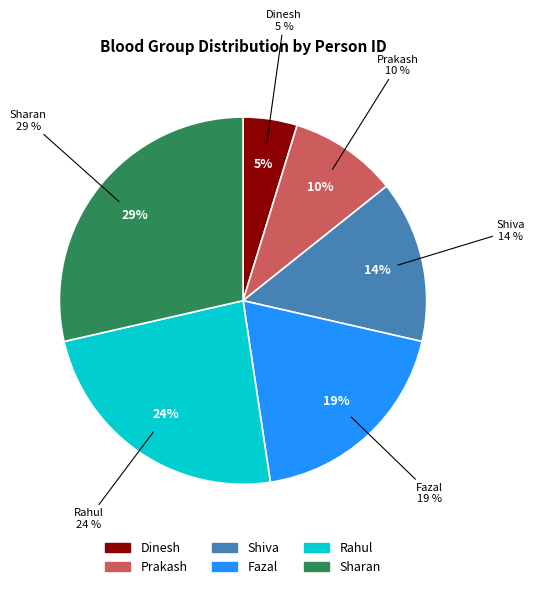

Is there a majority slice in this chart?

No